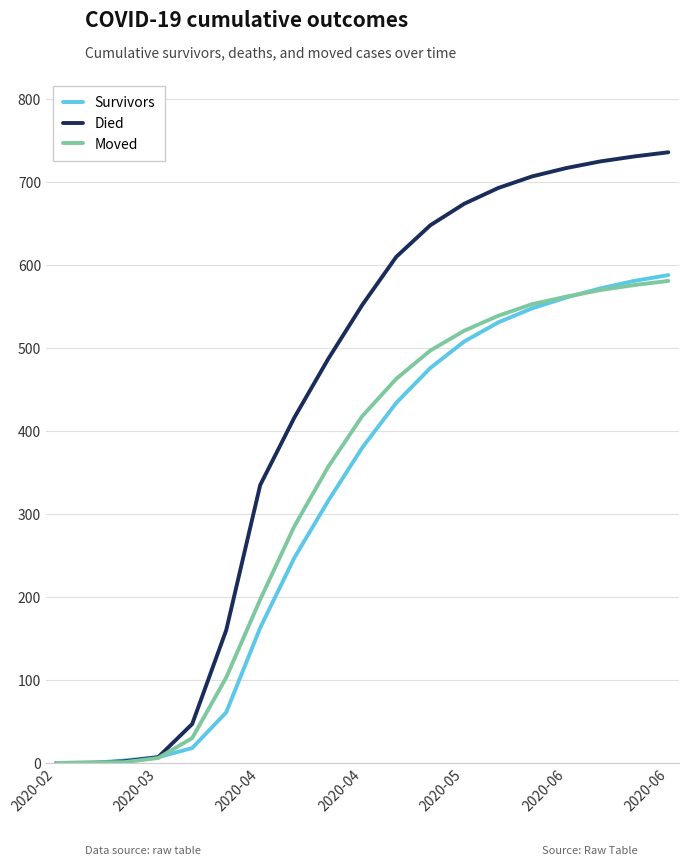

Which series has the widest spread of values?

Died